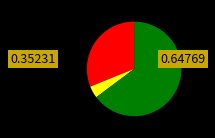

Count the number of slices in the pie.

3